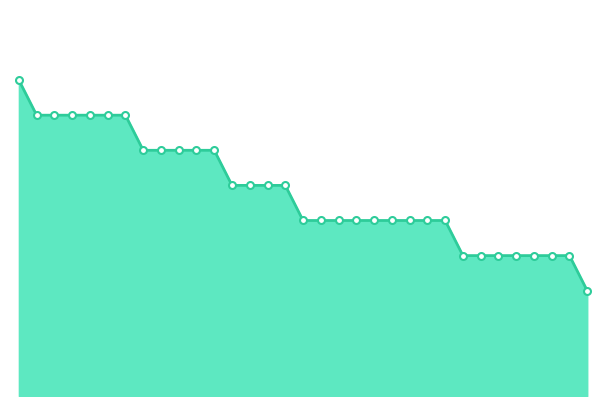

How many lines are shown in the chart?

1